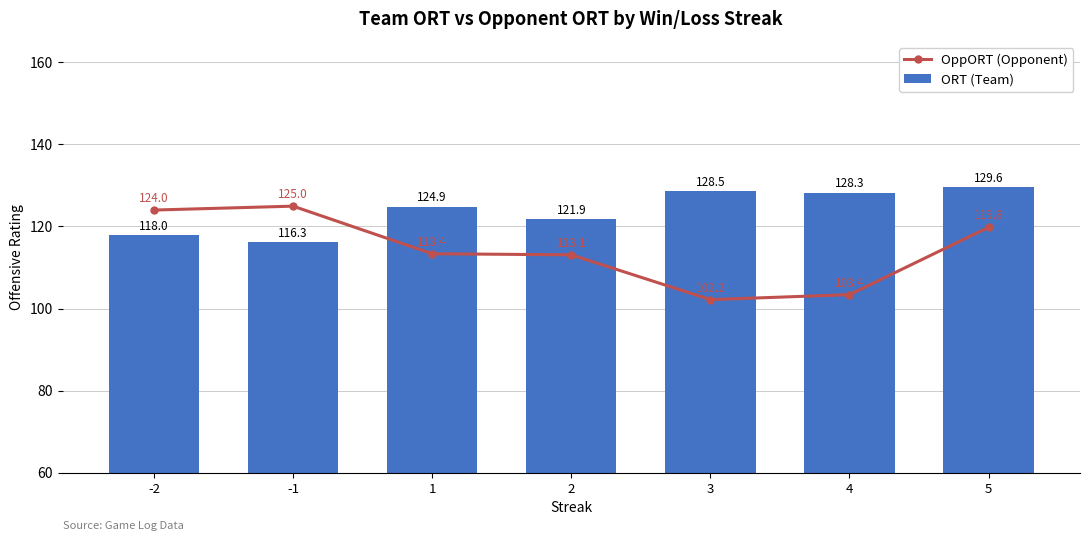

Which category has the lowest value across all series?

3